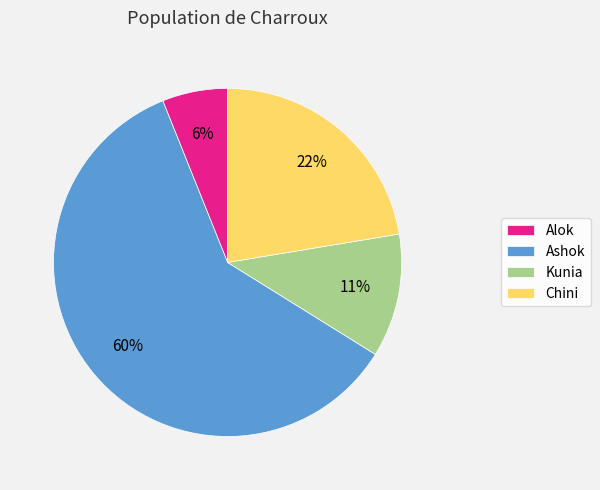

To the nearest percent, what percentage of the pie is Alok?

6%